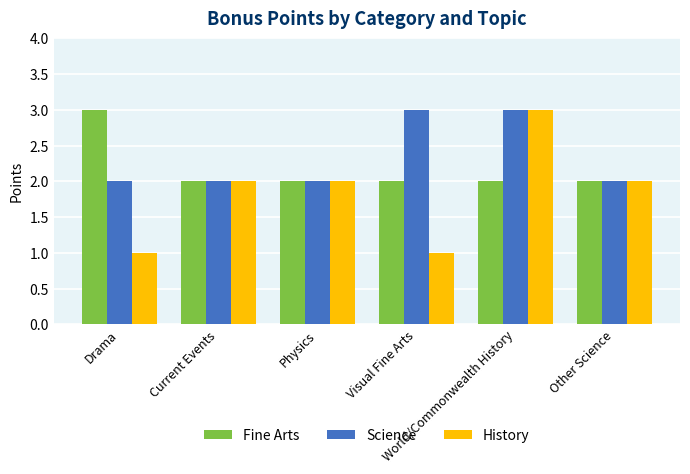

What is the average value of the Science series?

2